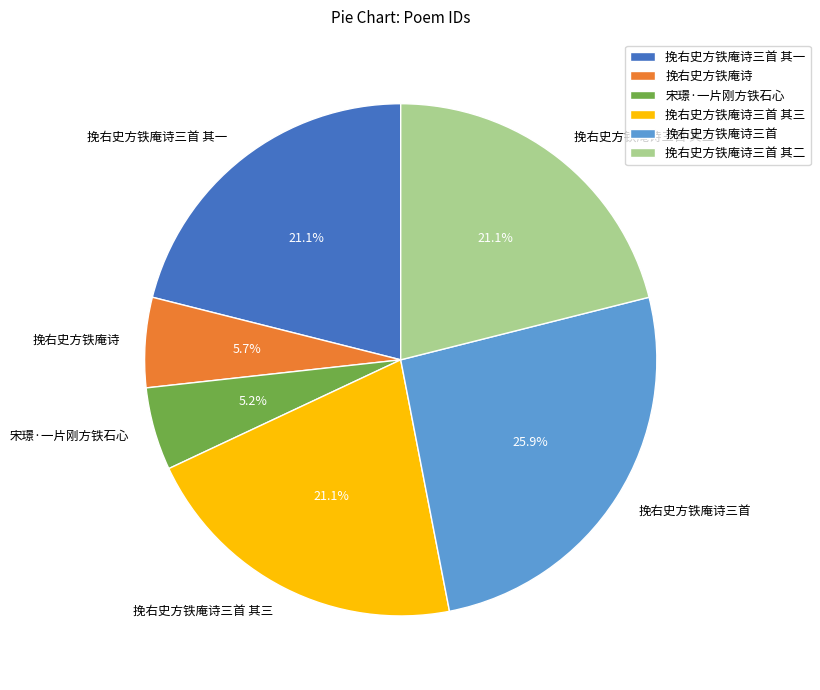

Approximately how many times larger is the value at 挽右史方铁庵诗三首 其三 compared to 挽右史方铁庵诗三首 其二?

1.0